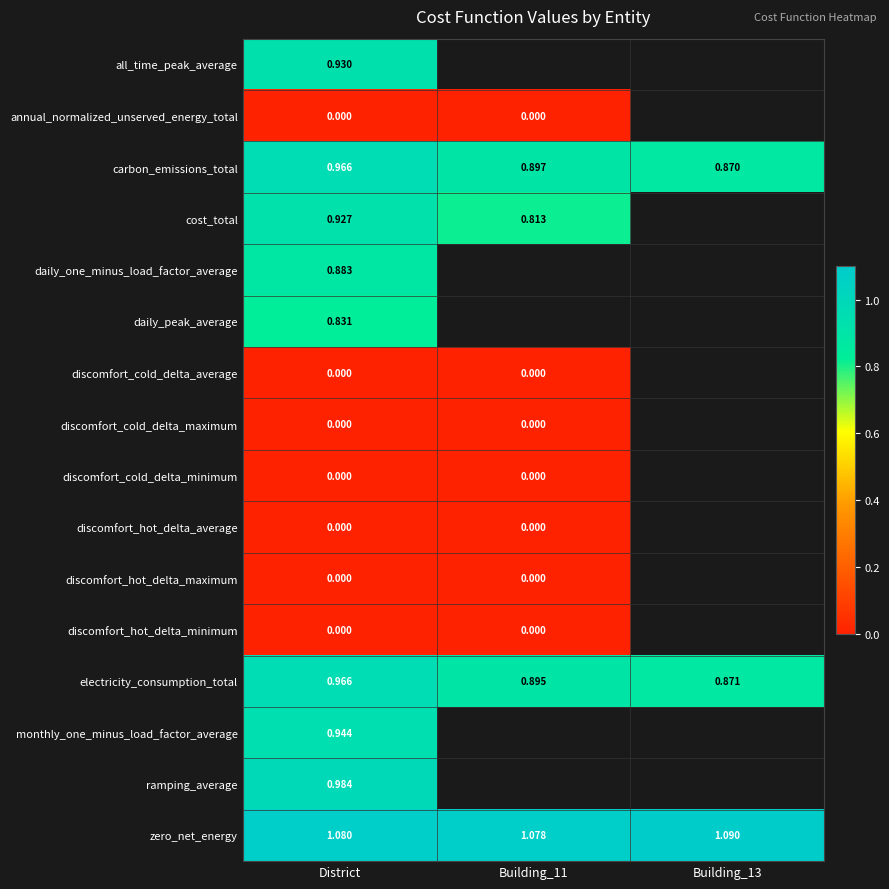

Rank the series by their maximum value, from lowest to highest.

annual_normalized_unserved_energy_total, discomfort_cold_delta_average, discomfort_cold_delta_maximum, discomfort_cold_delta_minimum, discomfort_hot_delta_average, discomfort_hot_delta_maximum, discomfort_hot_delta_minimum, daily_peak_average, daily_one_minus_load_factor_average, cost_total, all_time_peak_average, monthly_one_minus_load_factor_average, electricity_consumption_total, carbon_emissions_total, ramping_average, zero_net_energy